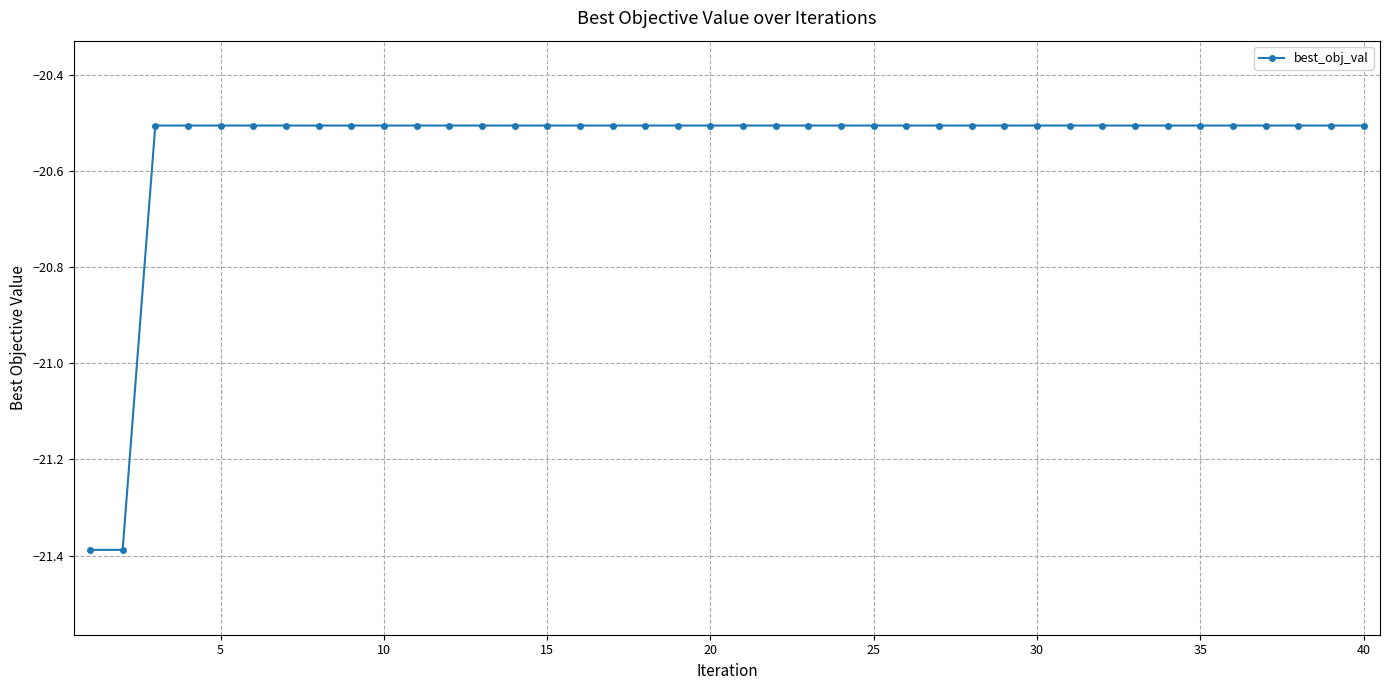

What is the smallest value displayed?

-21.4